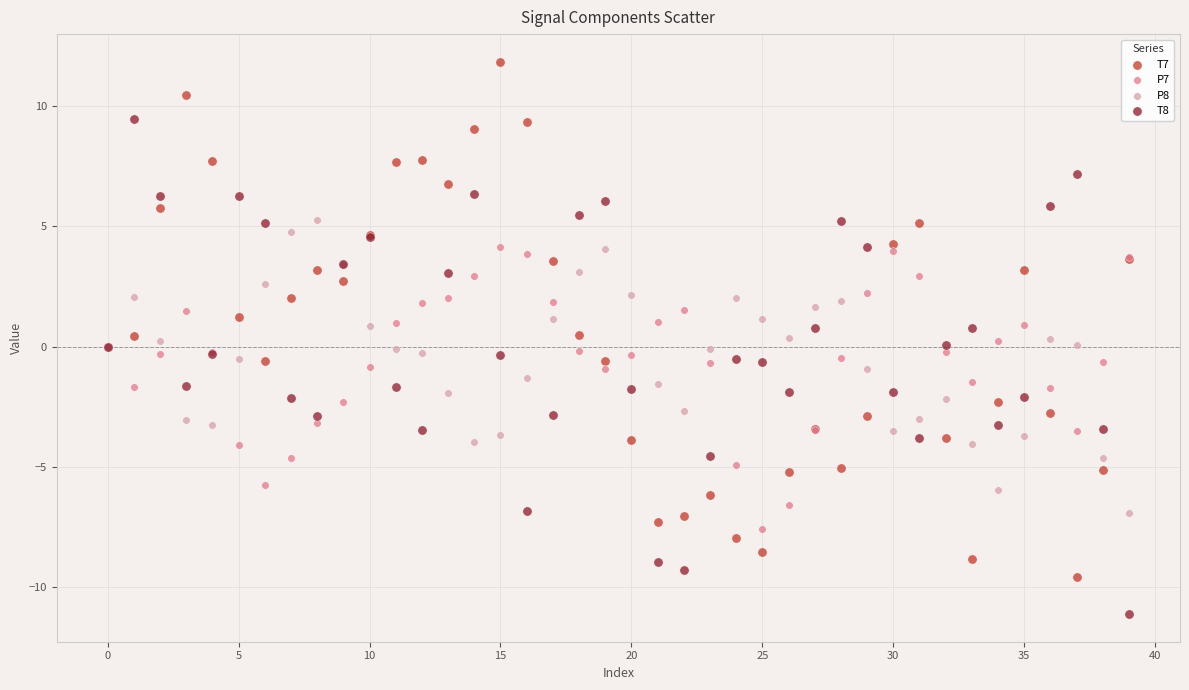

Which series contains the lowest Y value?

T8